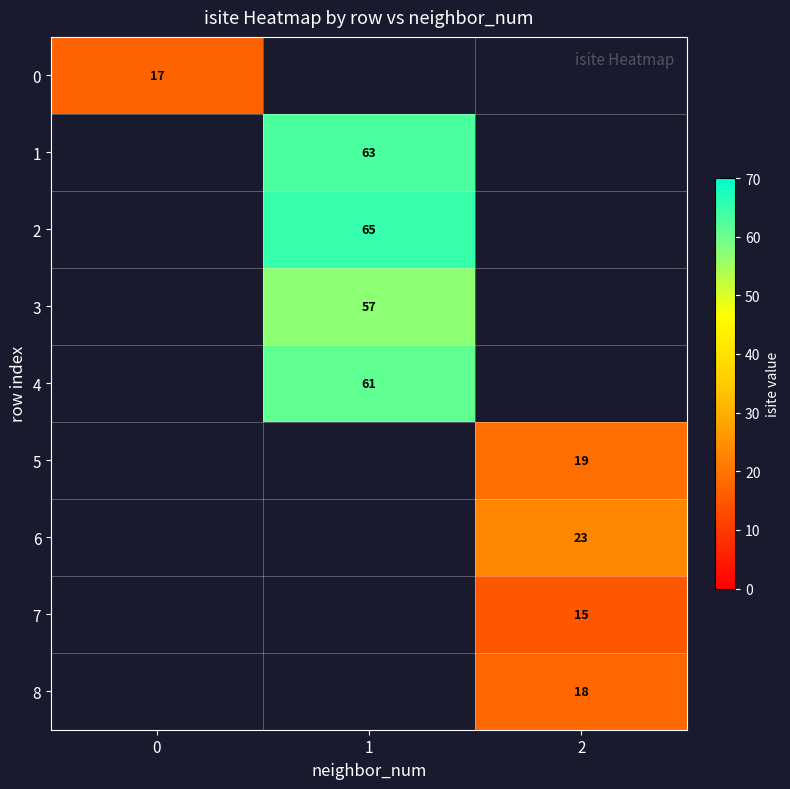

The 3 series shows 57 at 1. True or false?

True